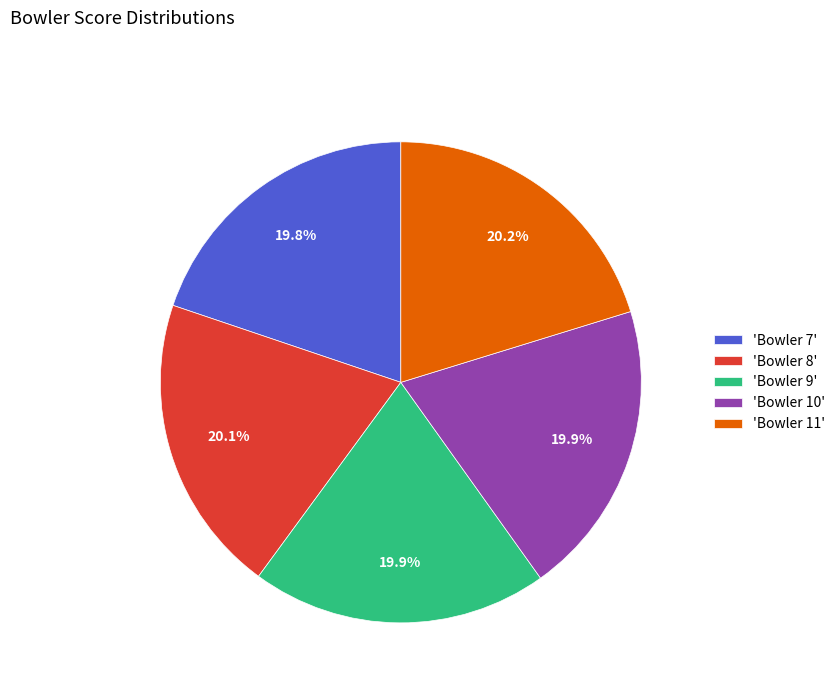

To the nearest percent, what is the difference between the largest and smallest slice percentages?

0%